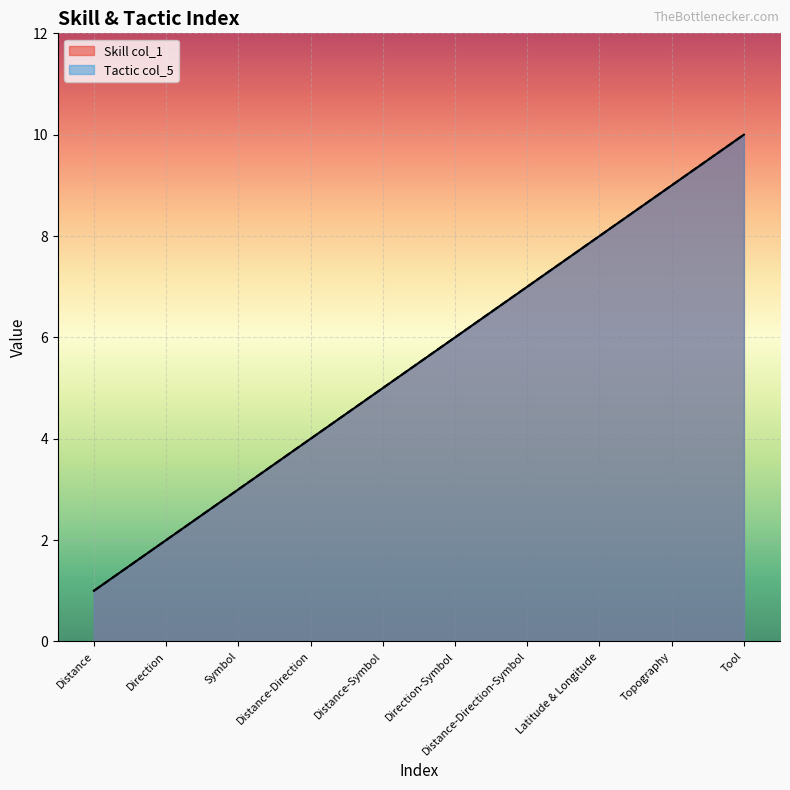

Which series has the widest spread of values?

Skill col_1